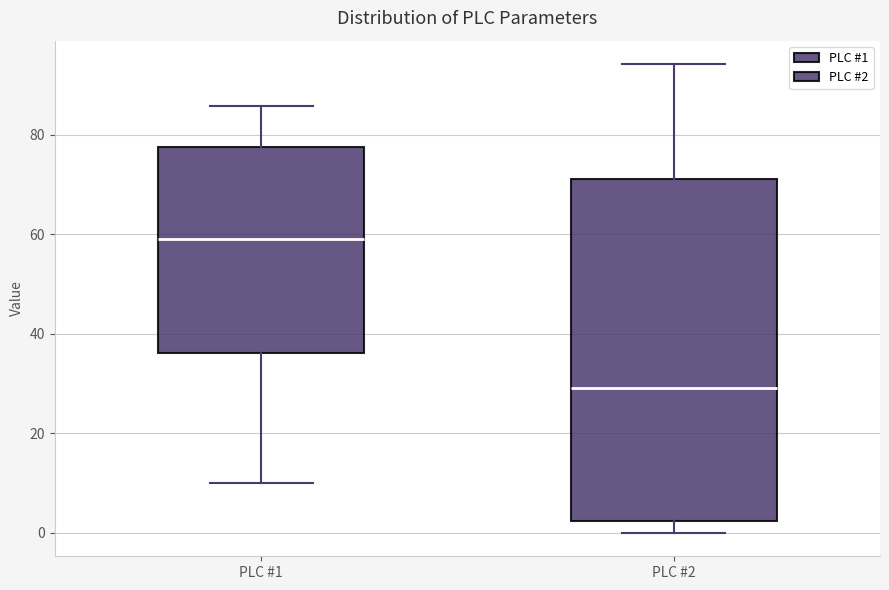

Which box has the highest median line?

PLC #1